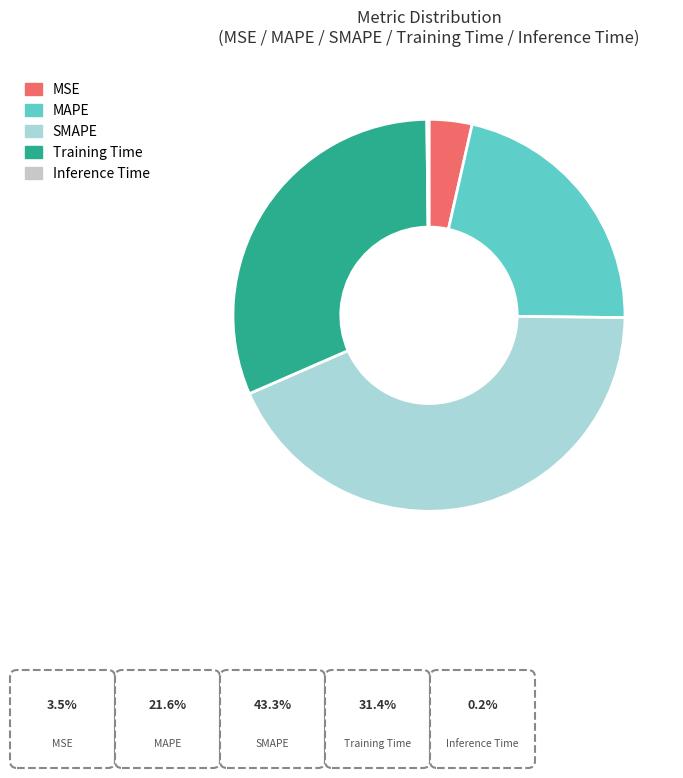

Is there a majority slice in this chart?

No